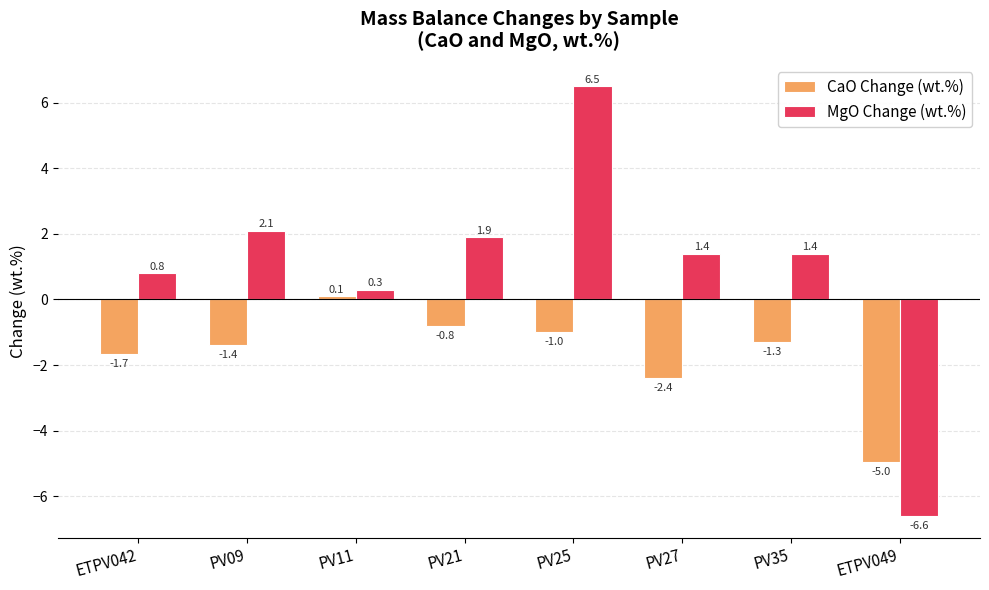

How many data points in MgO Change (wt.%) are above 1?

5